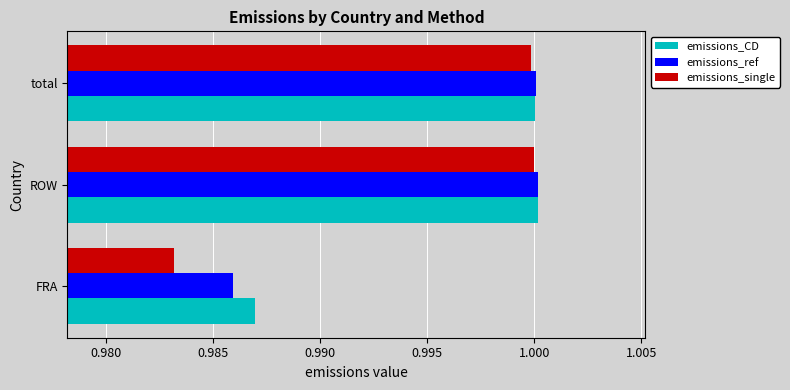

Where is emissions_single nearest to the value 0?

FRA